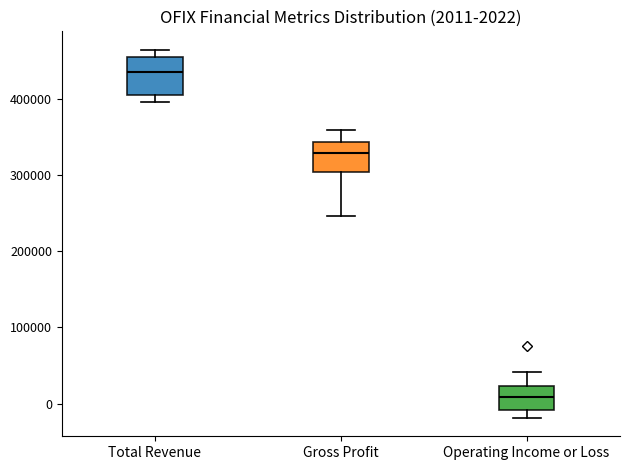

Which box's median line is the highest?

Total Revenue